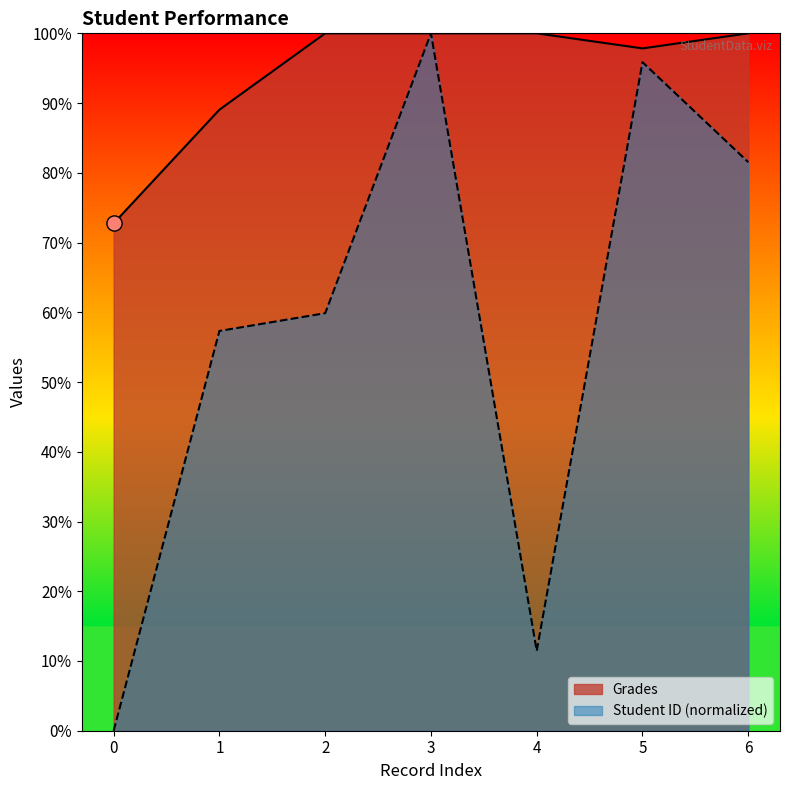

Which series has the largest Y range (max minus min)?

Student ID